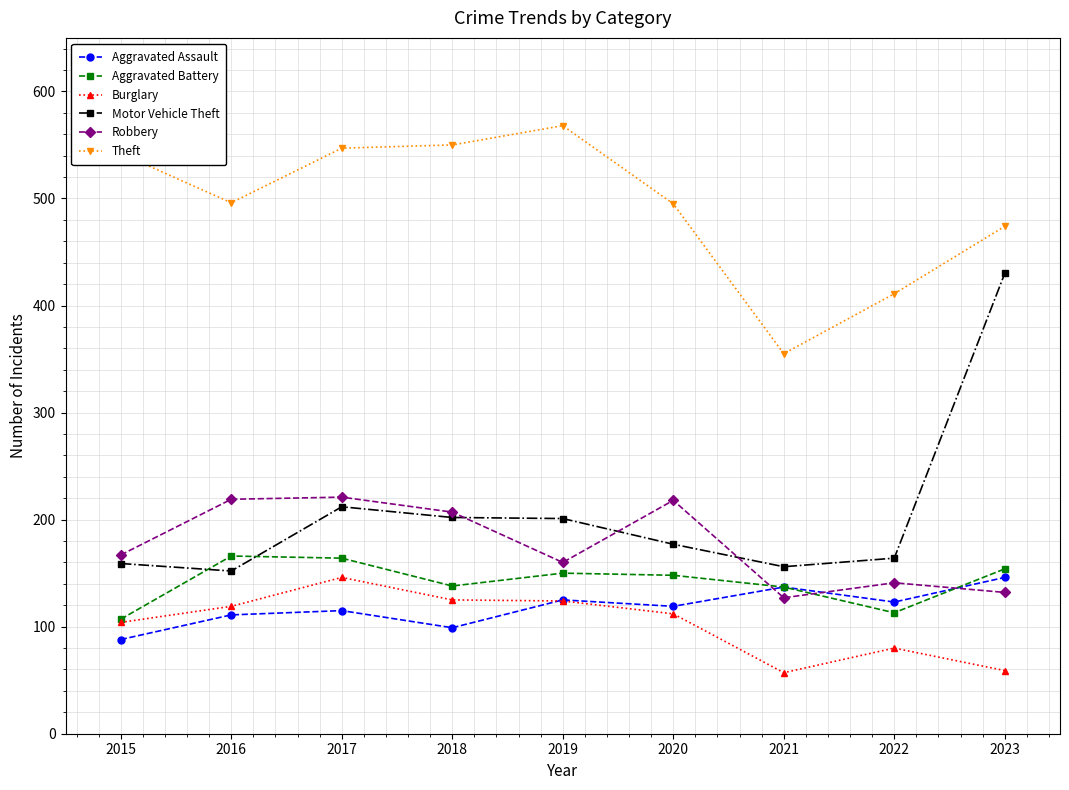

What is the highest value of the Theft series?

568